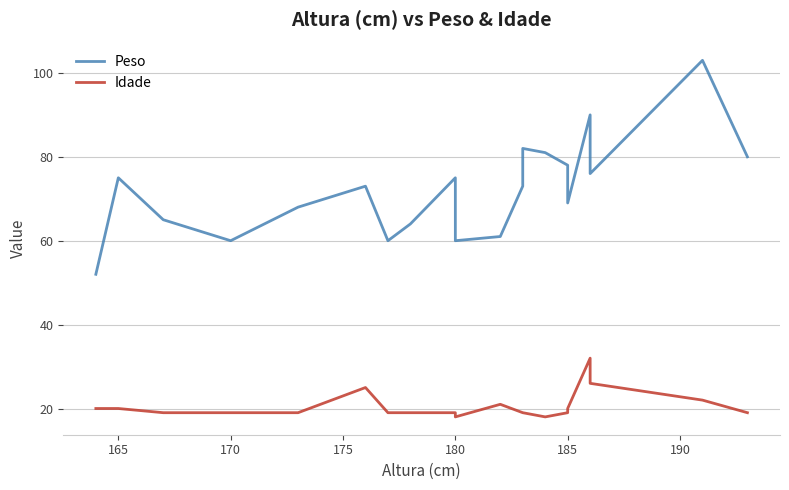

True or false: Peso and Idade intersect in this chart.

False